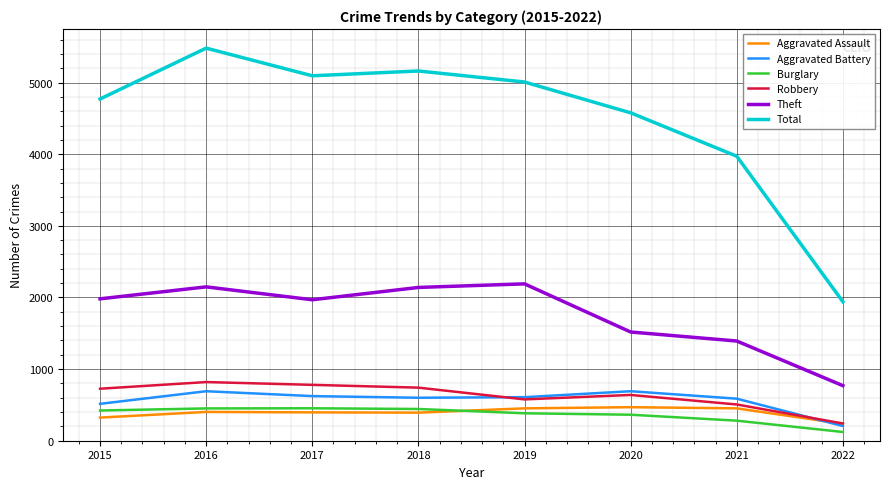

Between 2019 and 2021, which series saw the biggest shift?

Total